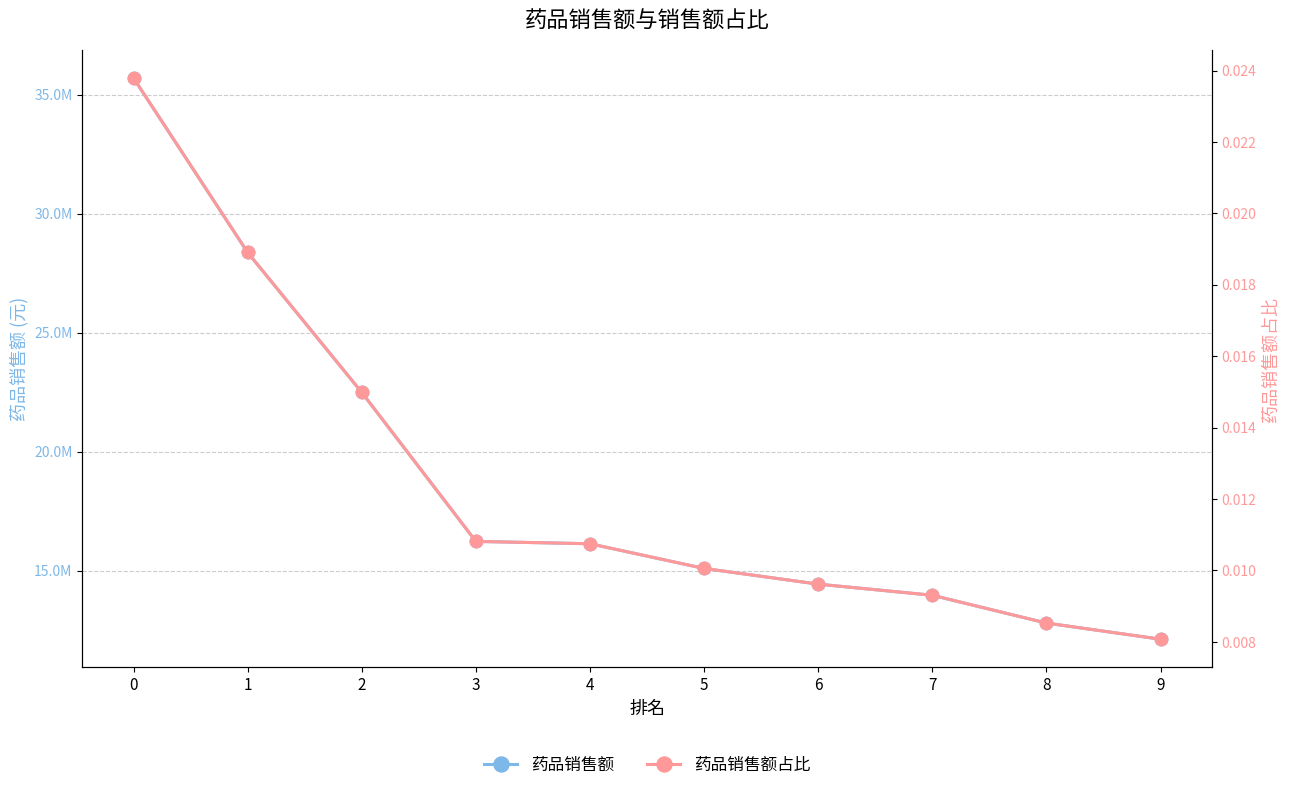

What is the maximum value shown in the chart?

35692180.0